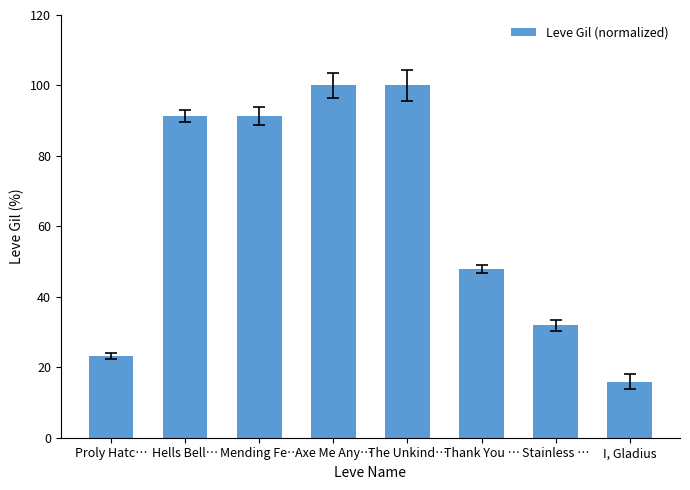

The value at Hells Bell… is 36.3. True or false?

False